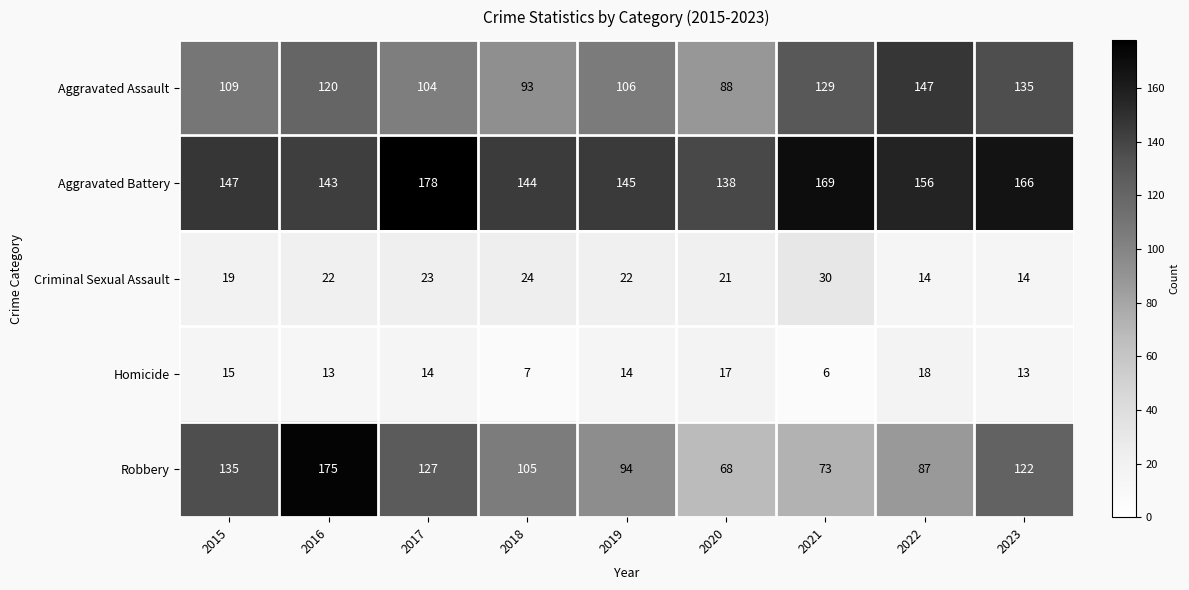

At which category is the sum across all series the highest?

2016